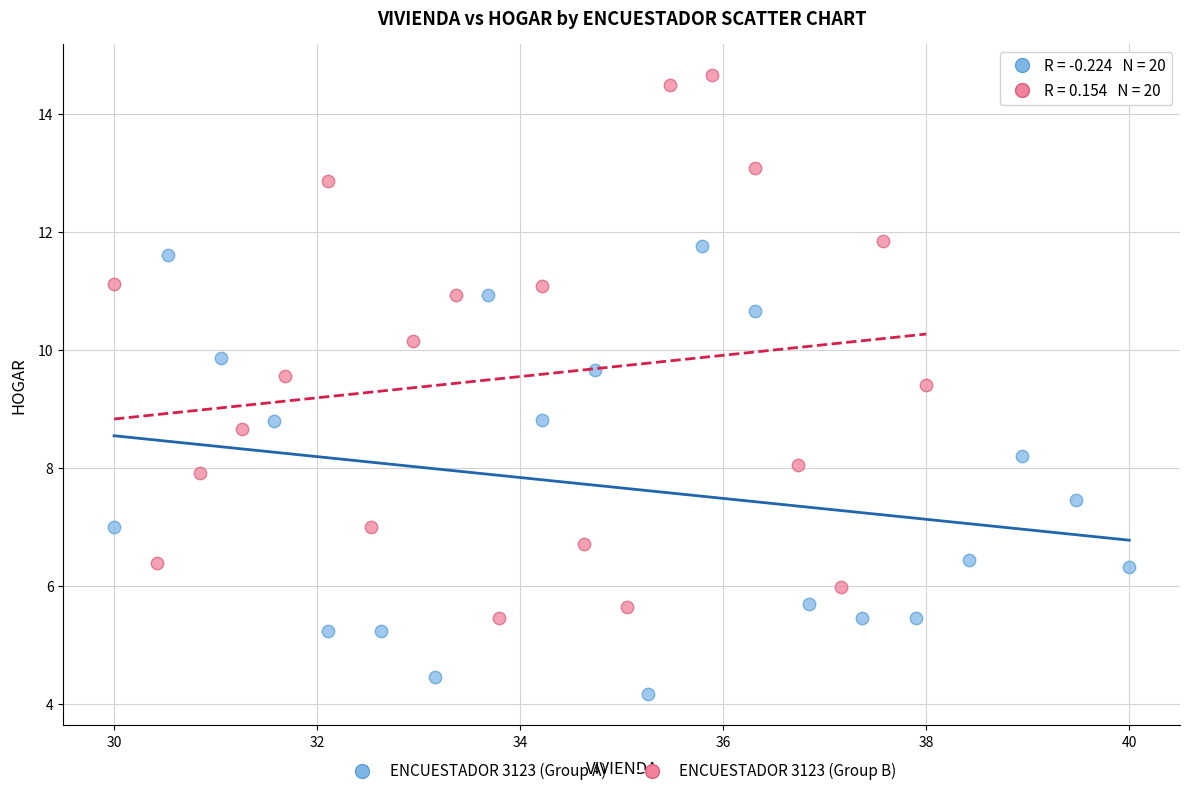

What are all the series names shown in the legend?

ENCUESTADOR 3123 (Group A), ENCUESTADOR 3123 (Group B)